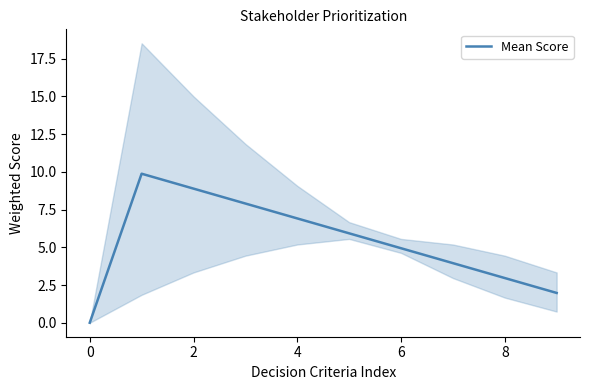

What is the highest value of the Mean Score series?

9.9